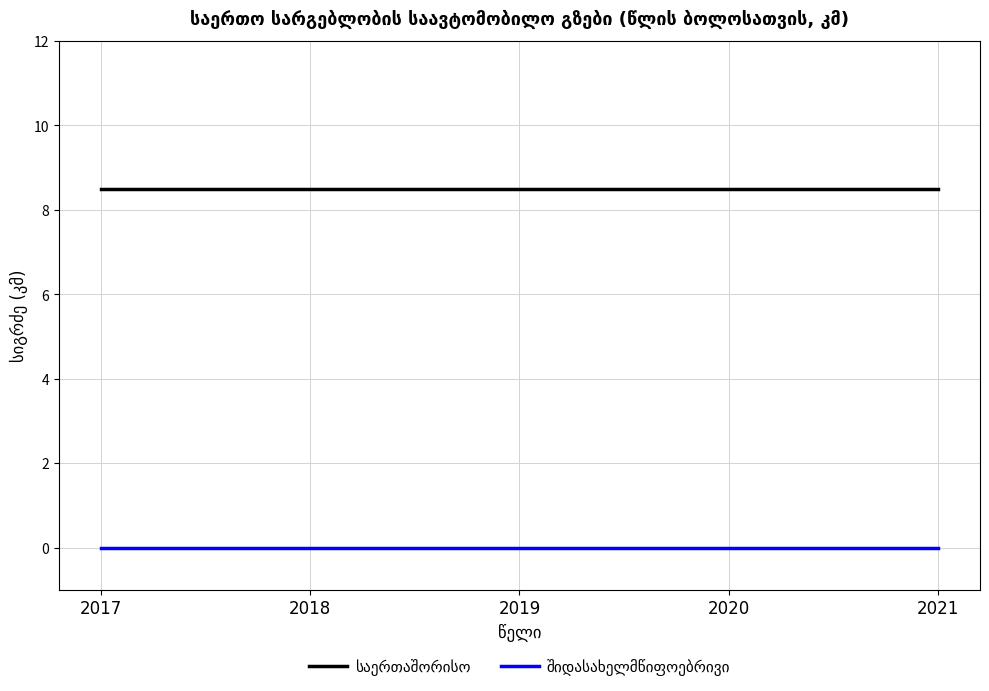

What is the greatest value displayed?

8.5